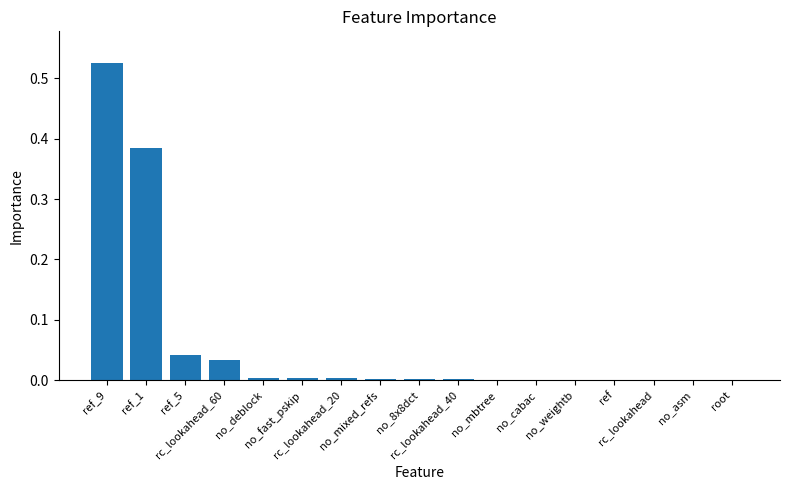

At which category does the chart reach its peak across all series?

ref_9